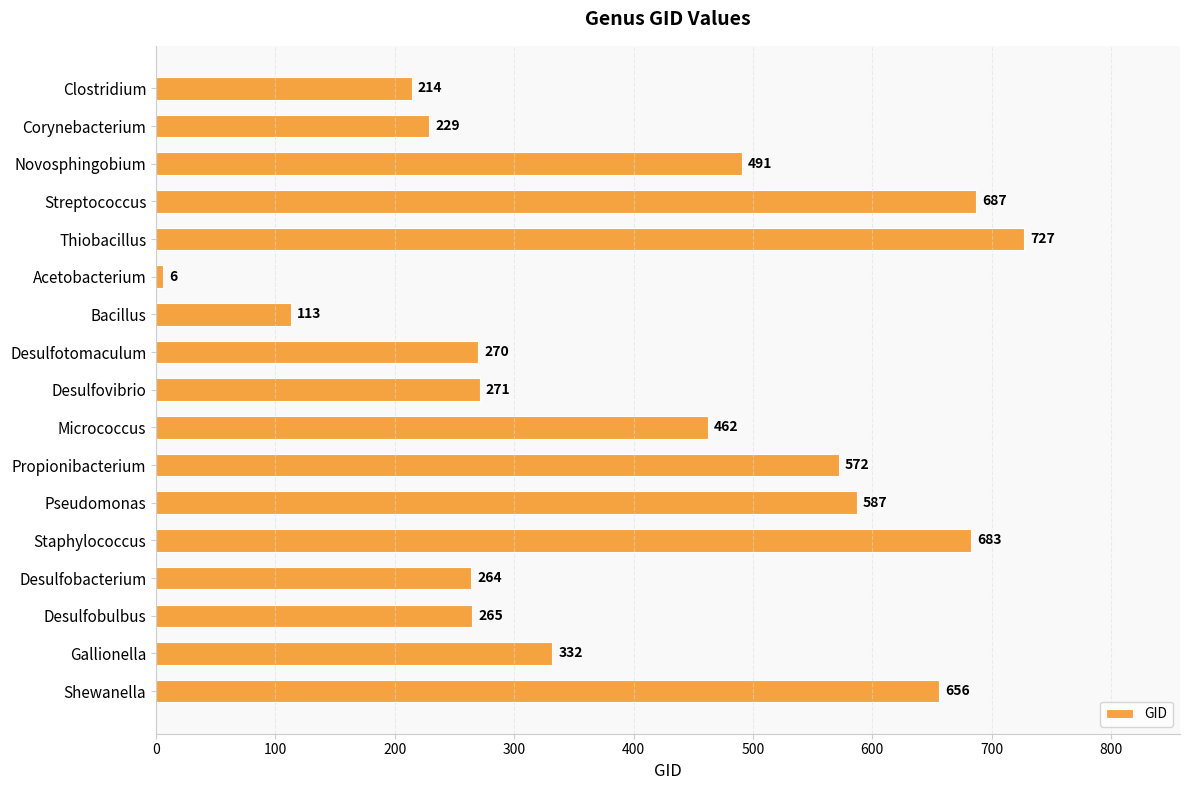

Where is the data nearest to the value 366?

Gallionella